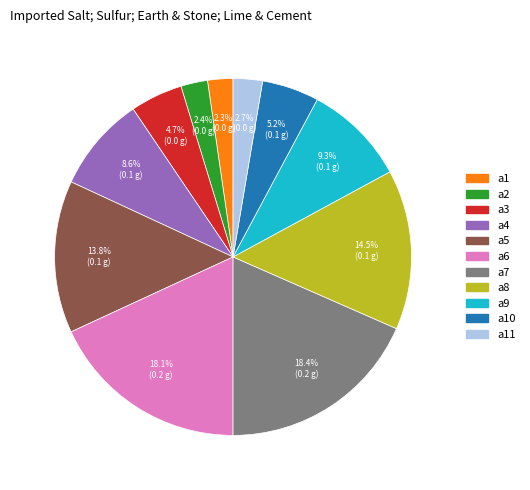

Do a4 and a8 together represent more than half of the pie?

No